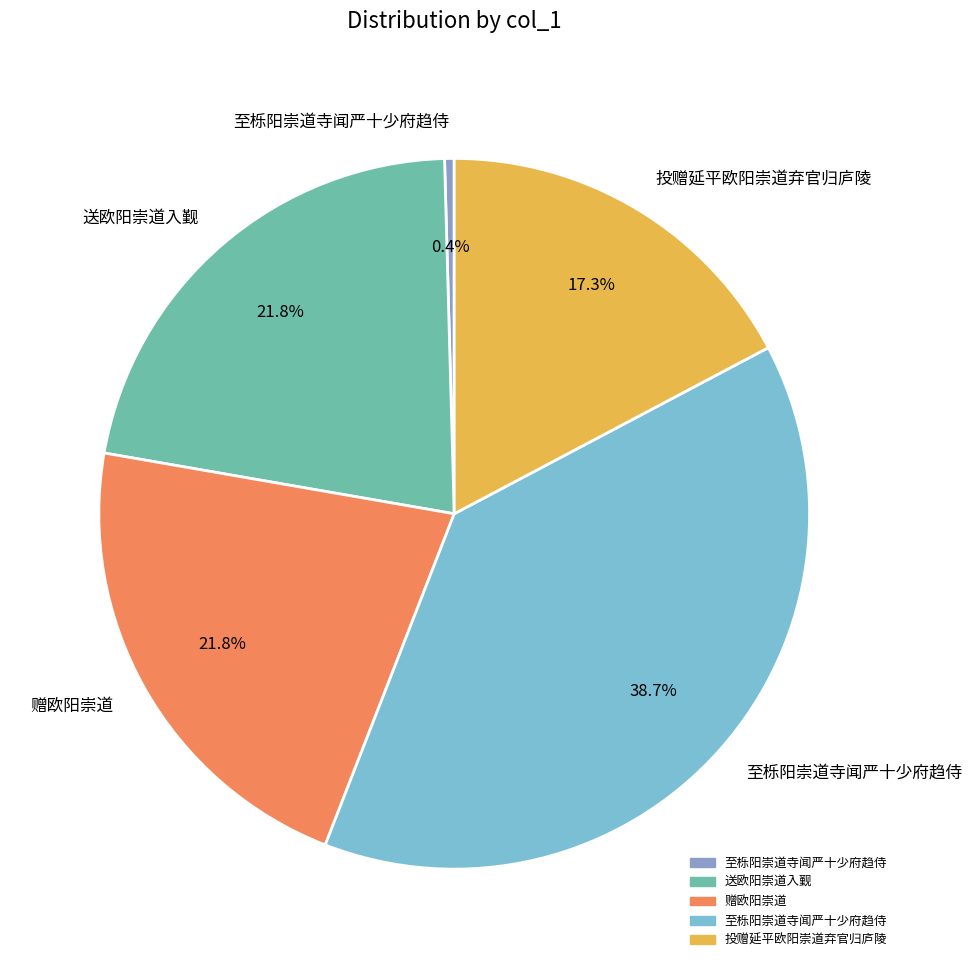

Does any single category account for the majority?

No